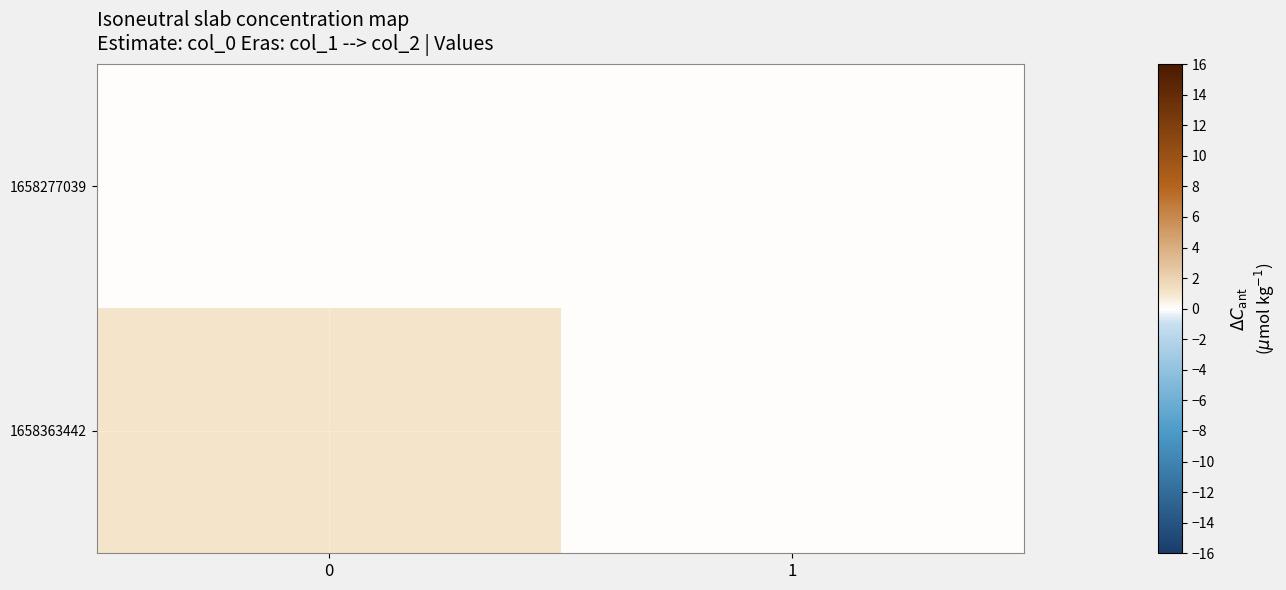

What is the greatest value displayed?

1